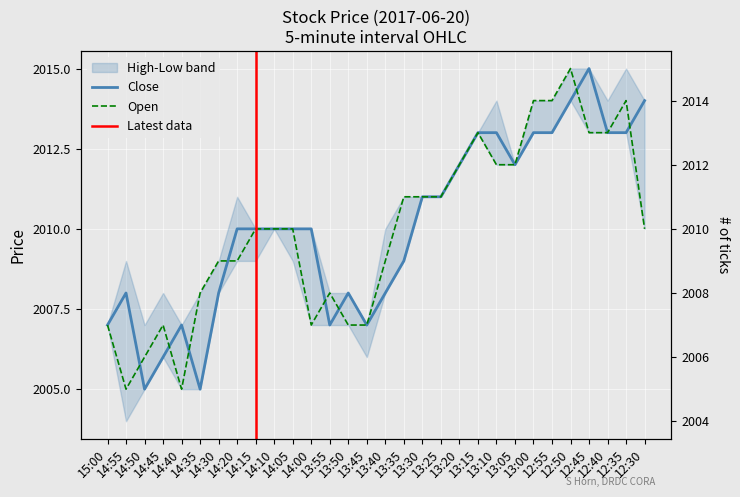

Which has a higher value, 14:10 or 13:20?

13:20